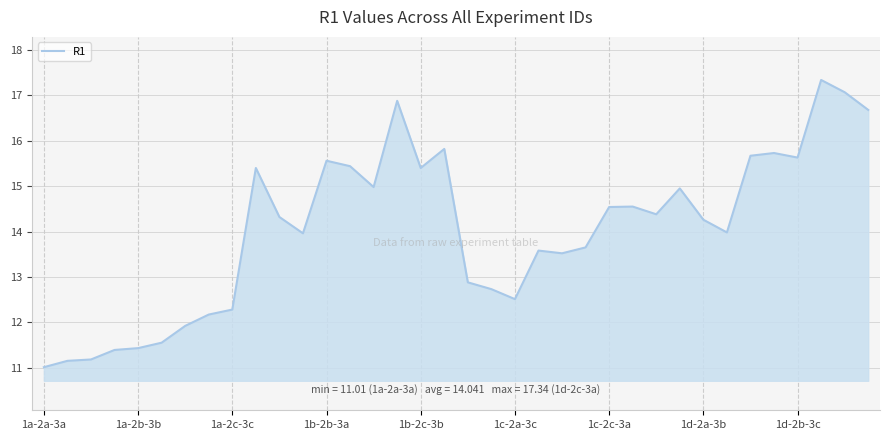

What is the difference between the maximum and minimum values?

6.3